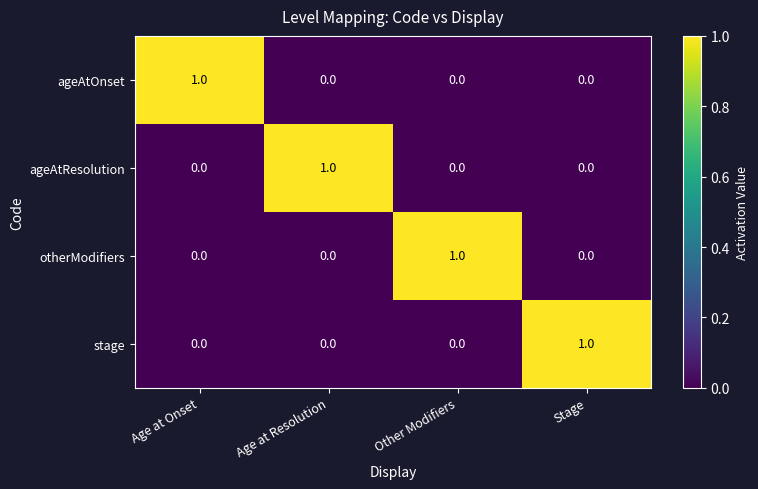

The value of otherModifiers at Other Modifiers is 1. True or false?

True